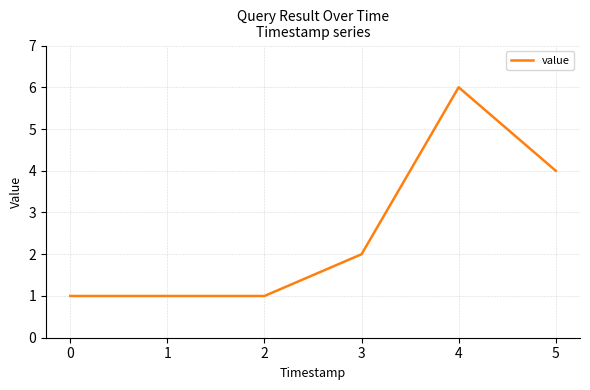

Reading left to right, transcribe all the data shown in this chart.

0=1	1=1	2=1	3=2	4=6	5=4